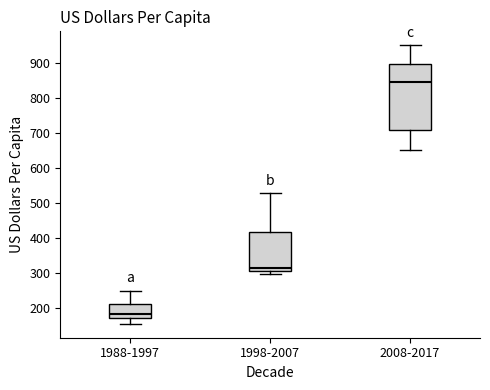

Reading left to right, transcribe this box plot: for each box, give where its median line is, the range the box spans, and where its two whiskers end, as read against the y-axis. The values are not printed on the chart, so give them approximately, as read against the axis.

1988-1997: median 180, box 170 to 210, whiskers 160 to 250
1998-2007: median 320, box 300 to 420, whiskers 300 (just below the box's lower edge) to 530
2008-2017: median 850, box 710 to 900, whiskers 650 to 950